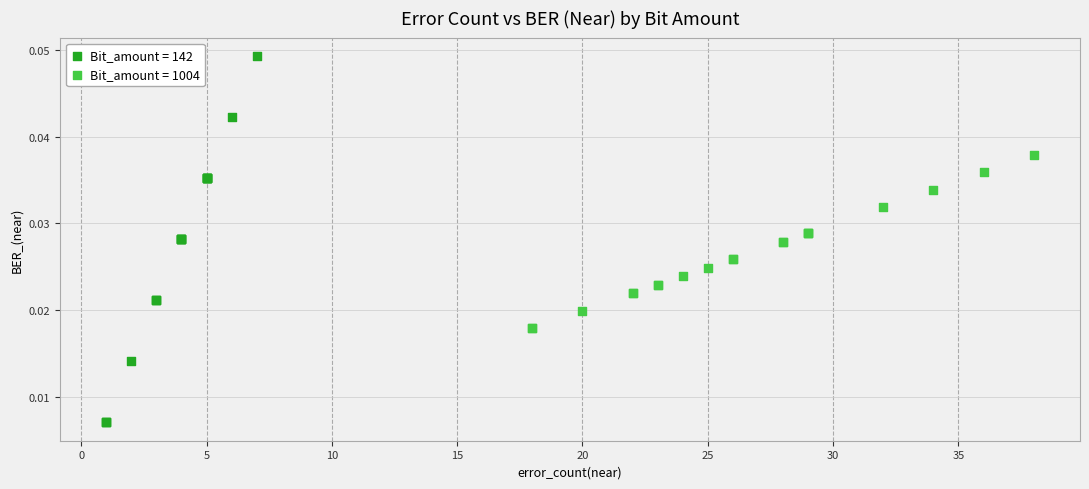

Which series has the largest Y range (max minus min)?

Bit_amount = 142